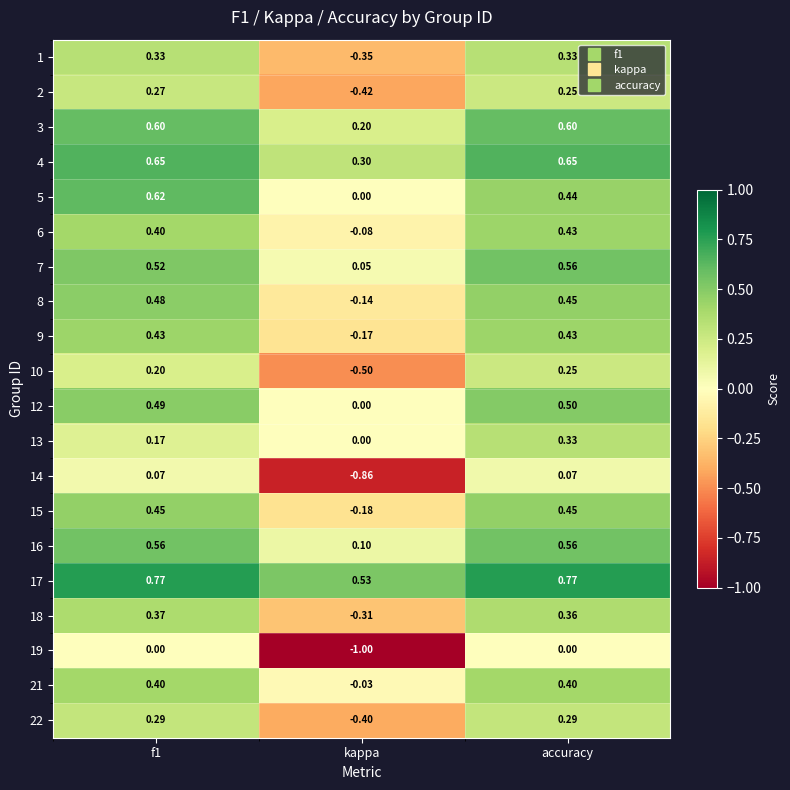

At which category does the chart reach its minimum across all series?

kappa